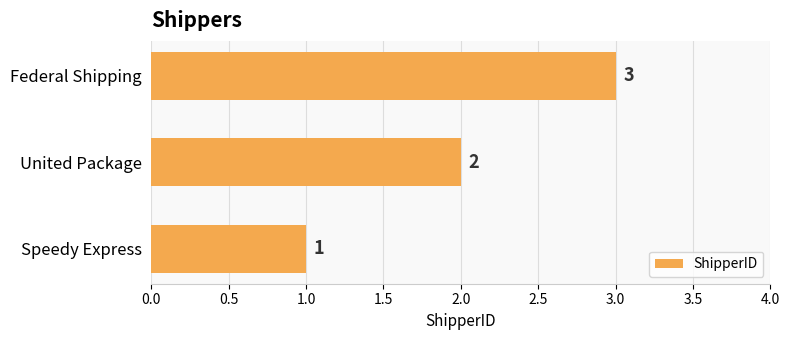

What is the sum of all values?

6